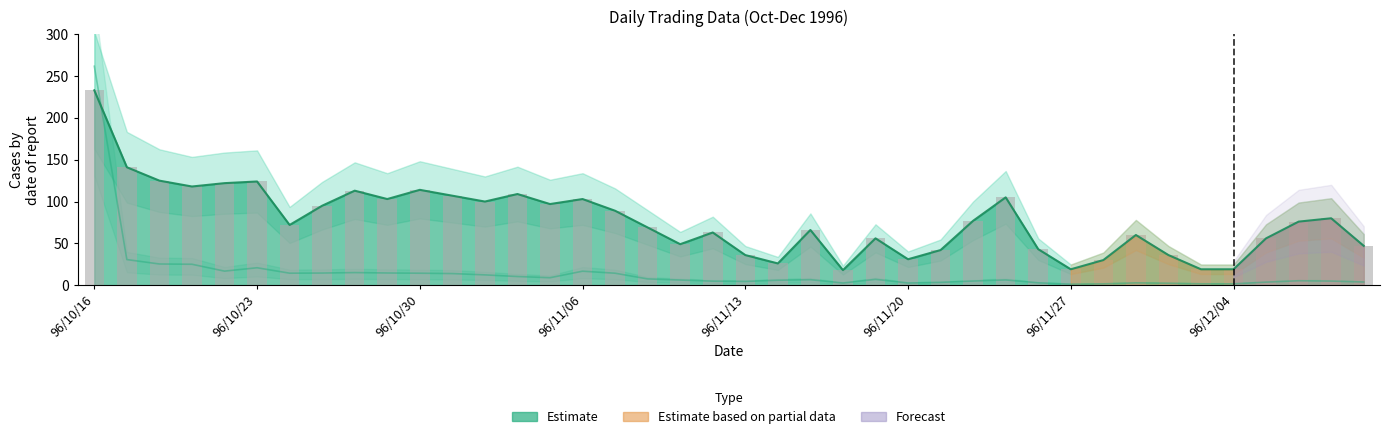

What position from the left is 26?

27